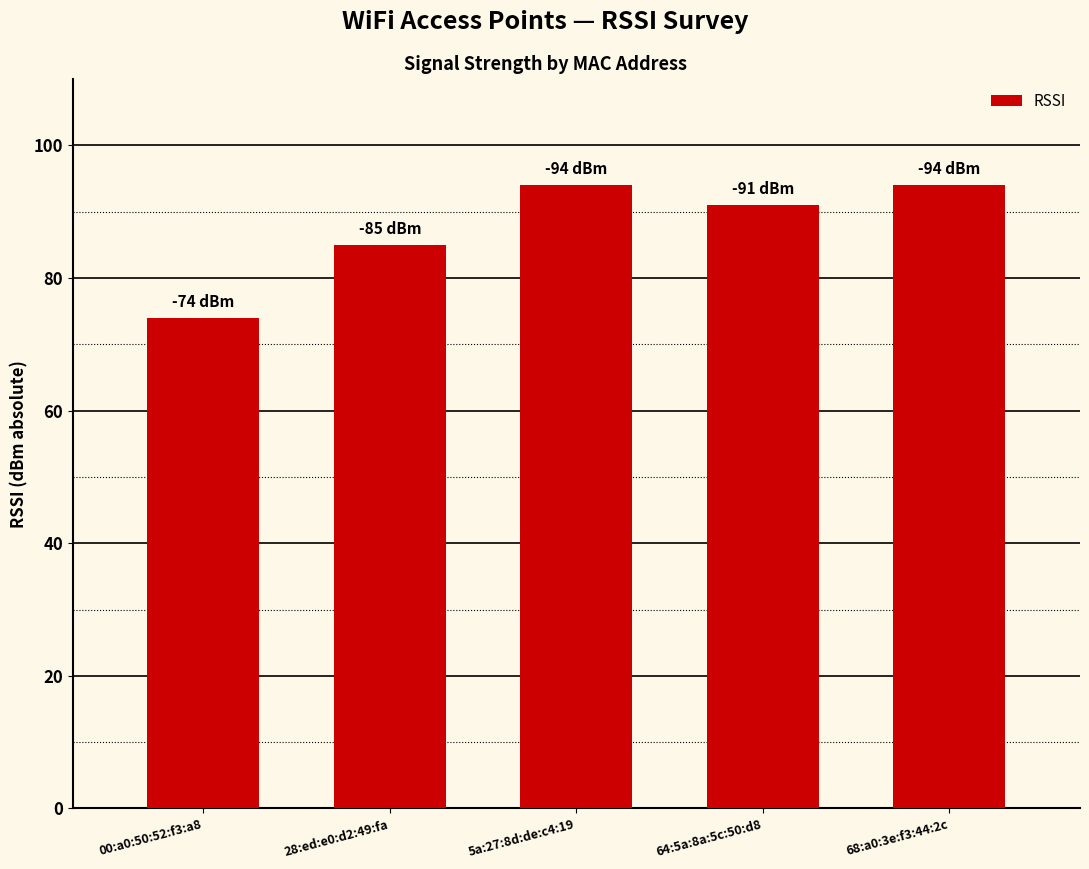

What is the label of the 5th bar from the left?

68:a0:3e:f3:44:2c